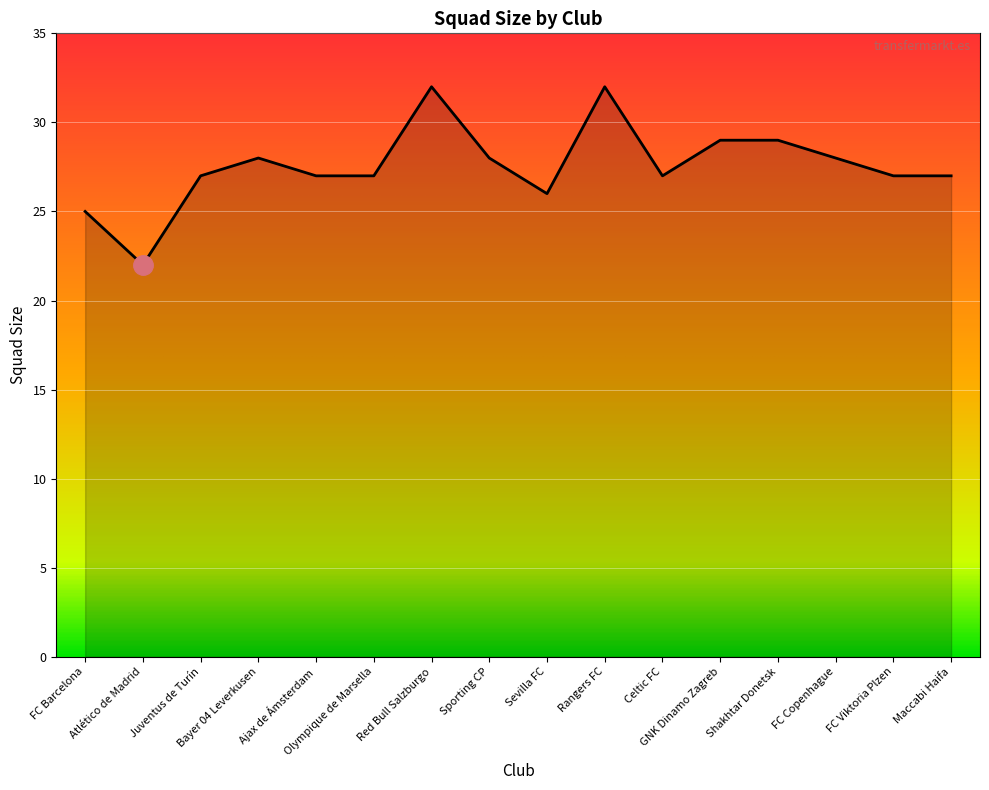

At which category does the data reach its first local valley?

Atlético de Madrid